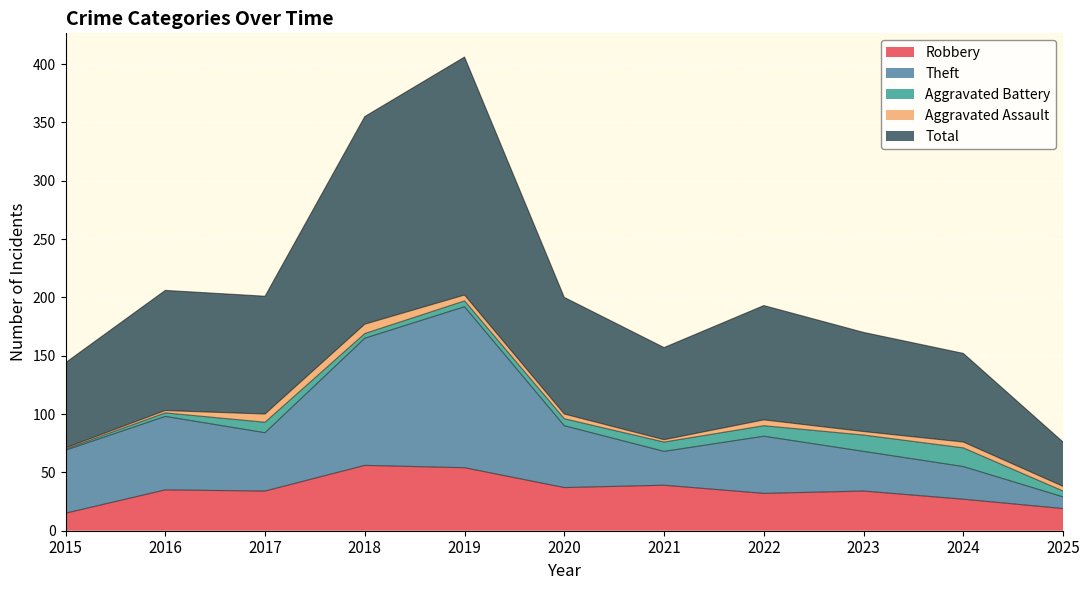

What are all the series names shown in the legend?

Robbery, Theft, Aggravated Battery, Aggravated Assault, Total